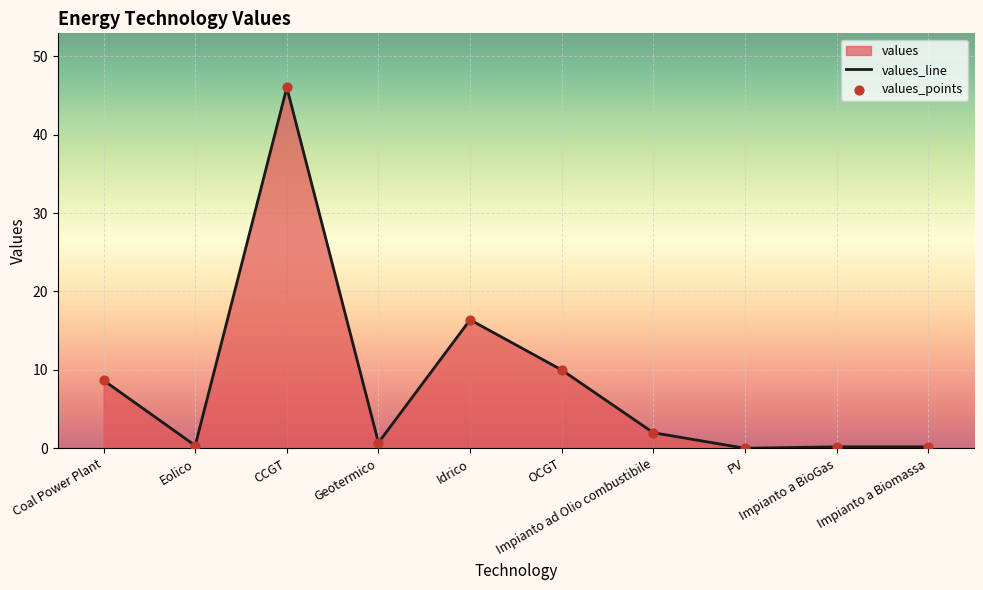

What is the ratio of the value at Coal Power Plant to the value at Impianto ad Olio combustibile?

4.3